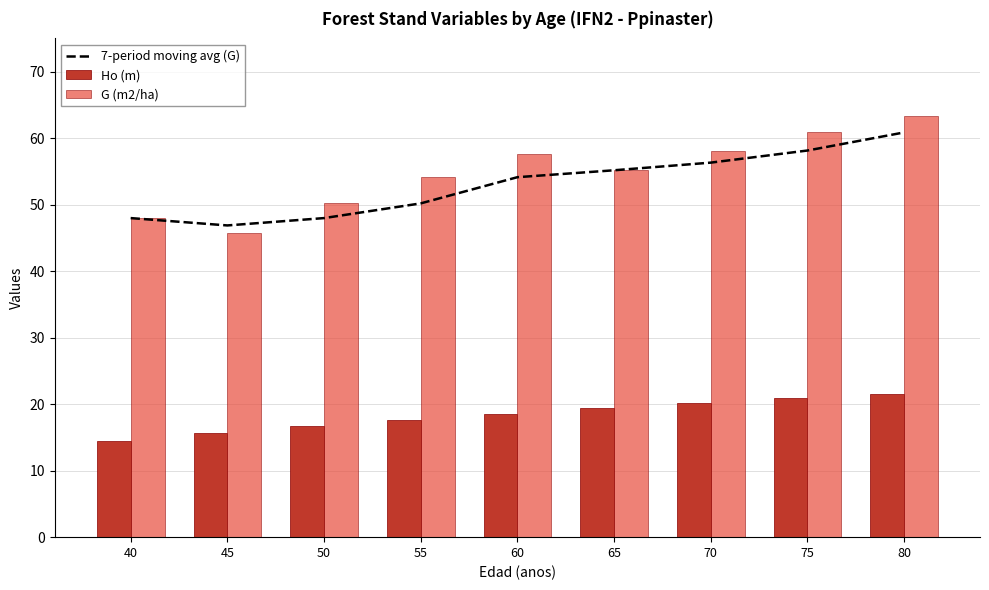

What is the value of the G (m2/ha) bar at the 4th from the left?

54.1